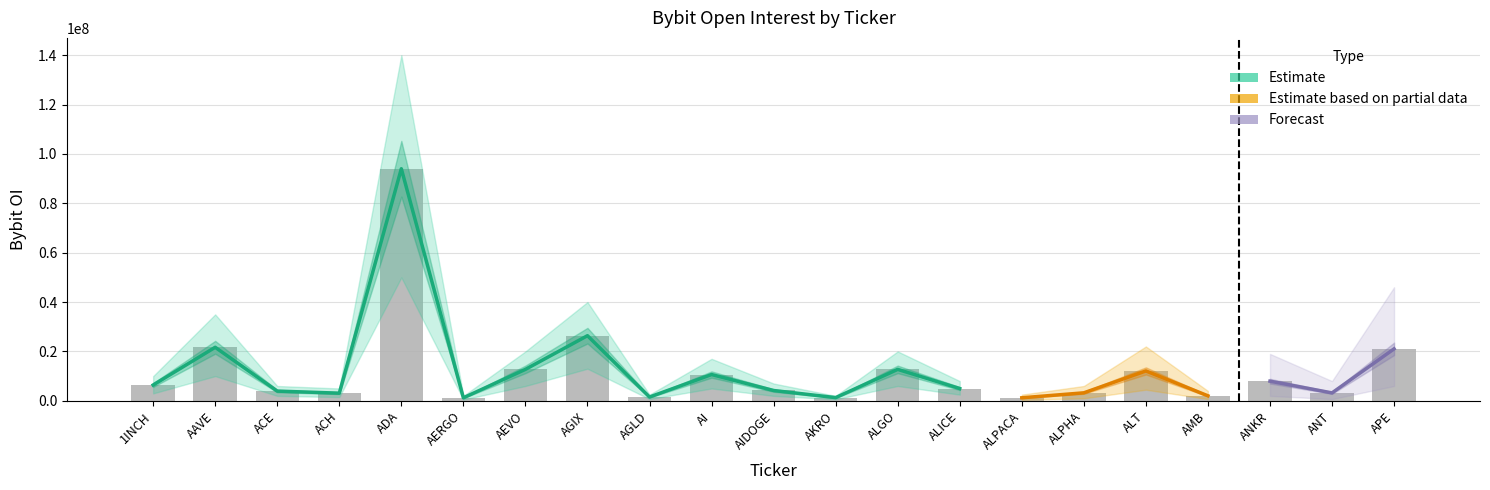

What is the minimum value shown in the chart?

1213780